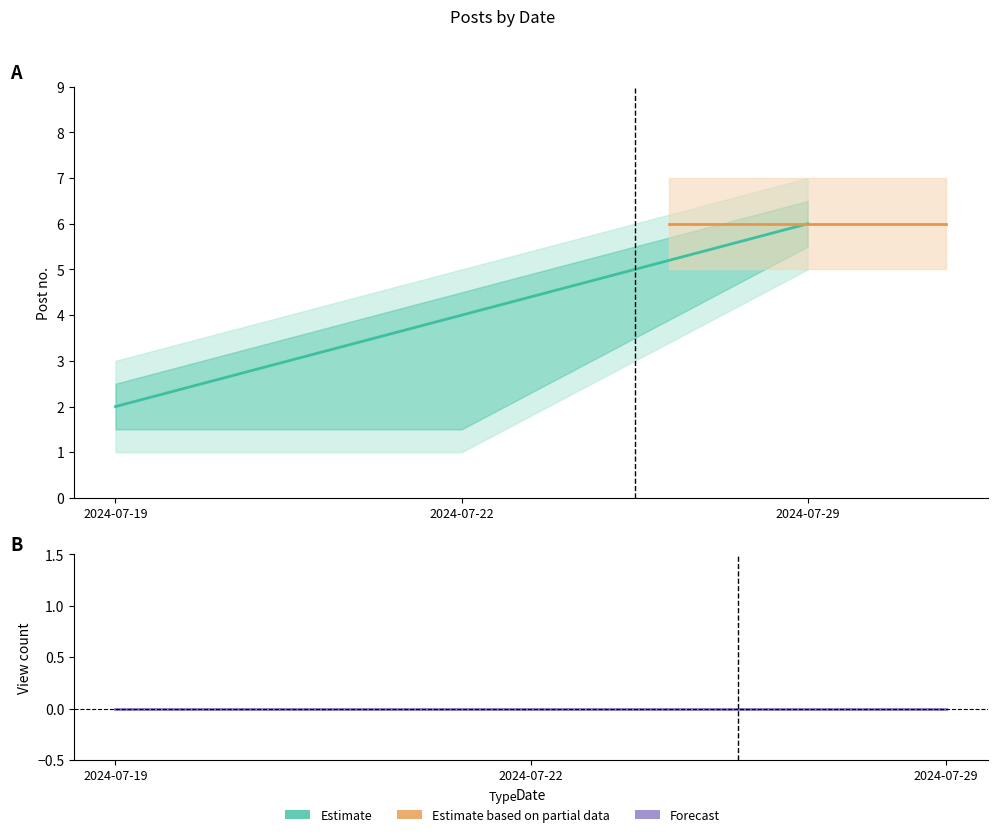

Rank the categories by value from highest to lowest.

2024-07-29, 2024-07-22, 2024-07-19